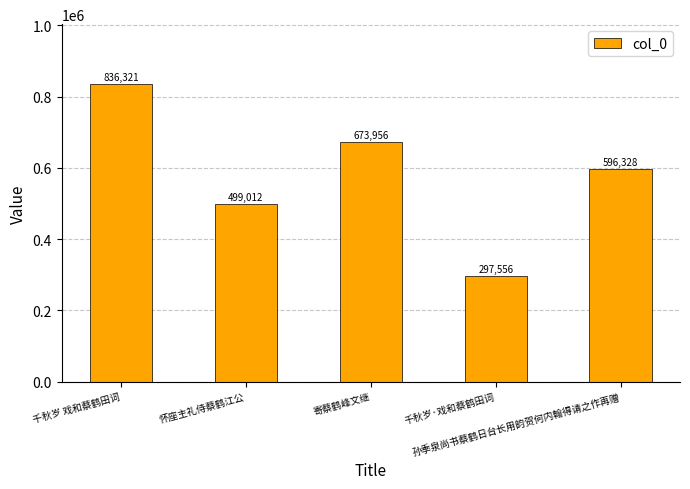

What is the sum of all values?

2903173